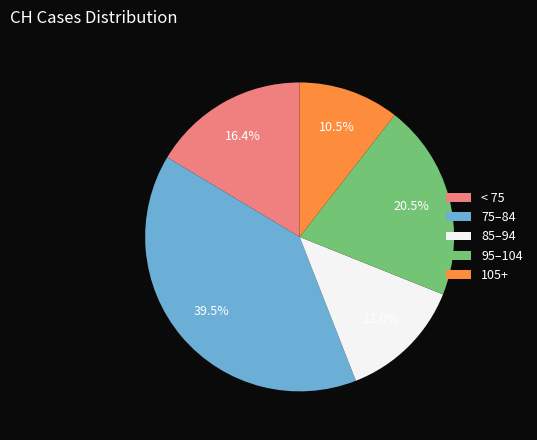

Which category has the biggest portion of the pie?

75–84